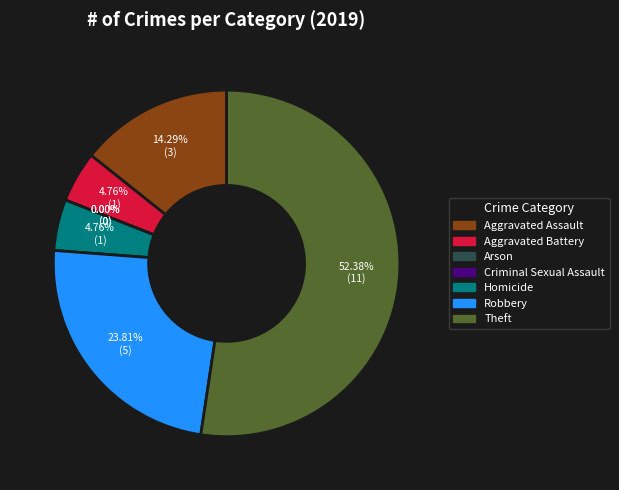

To the nearest percent, what is the average slice percentage?

14%